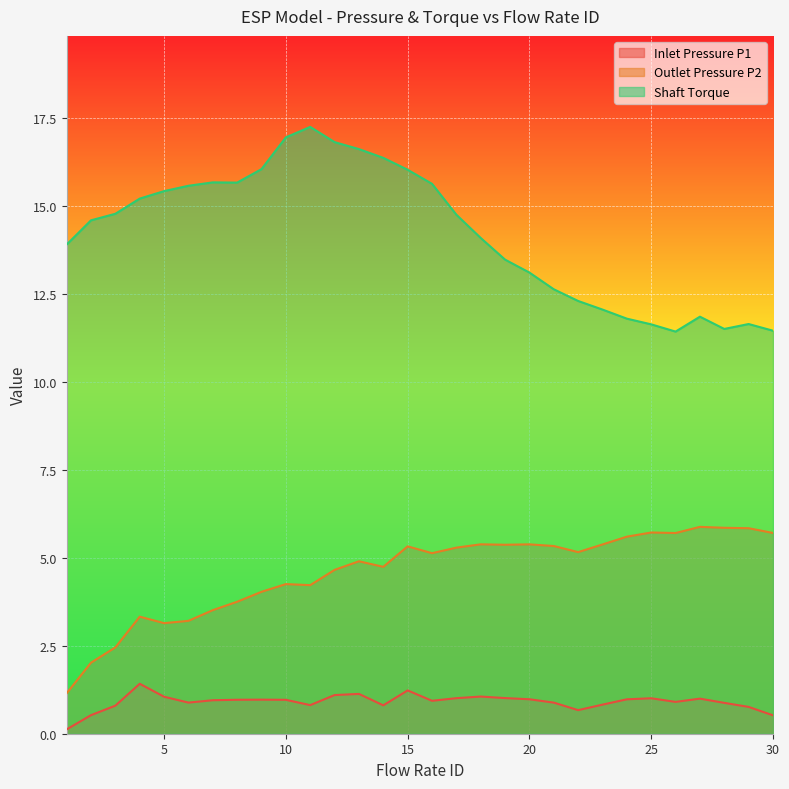

Which has a higher value, 5 or 28?

5